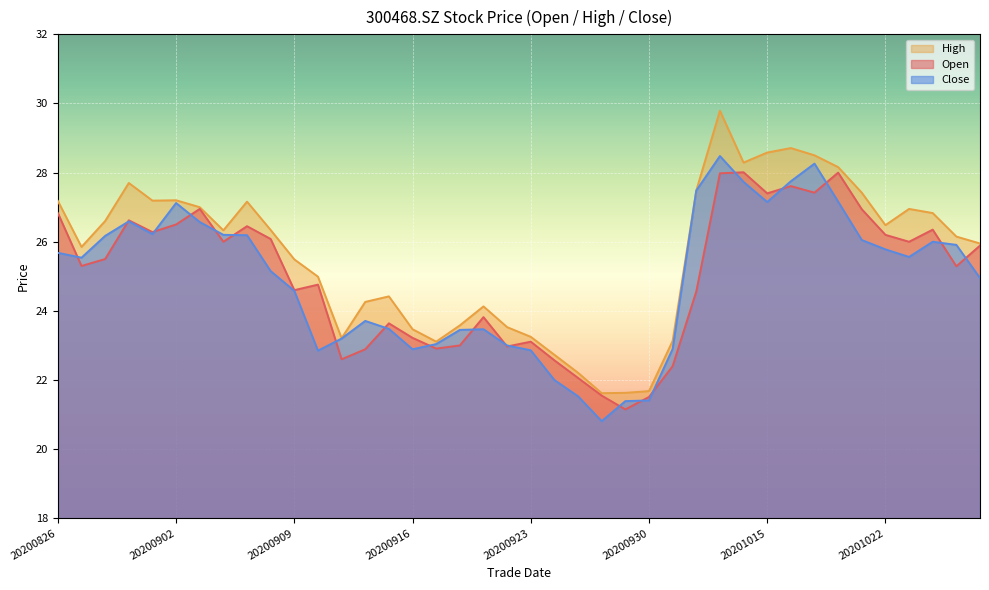

Is it true that open equals 26.8 at 20200826?

True